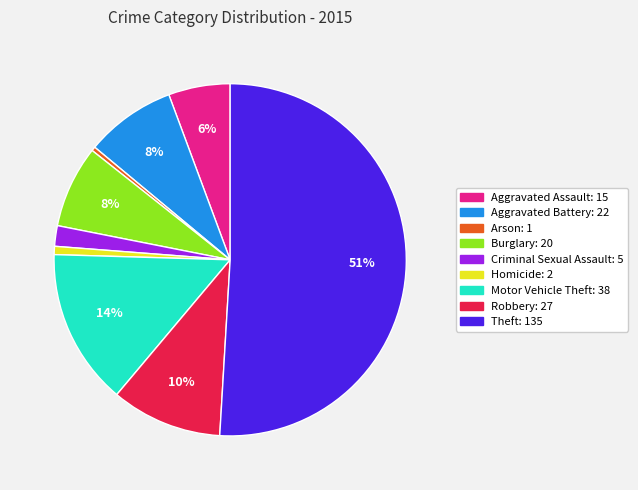

What is the largest slice in the pie chart?

Theft